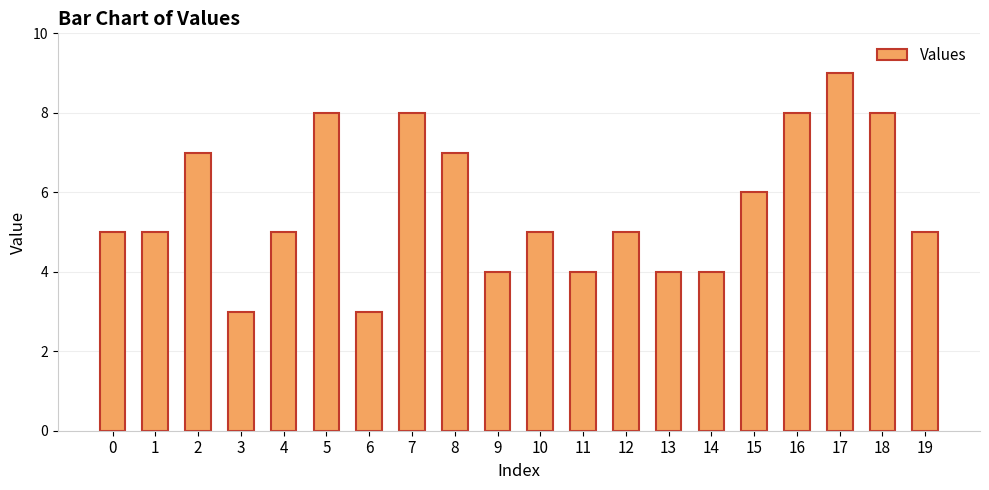

How many categories are shown in the chart?

20